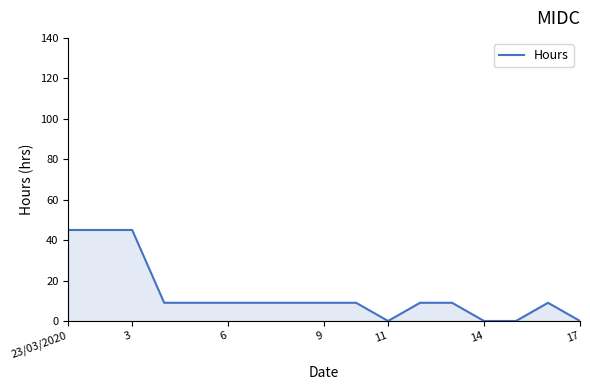

What is the difference between the maximum and minimum values?

45